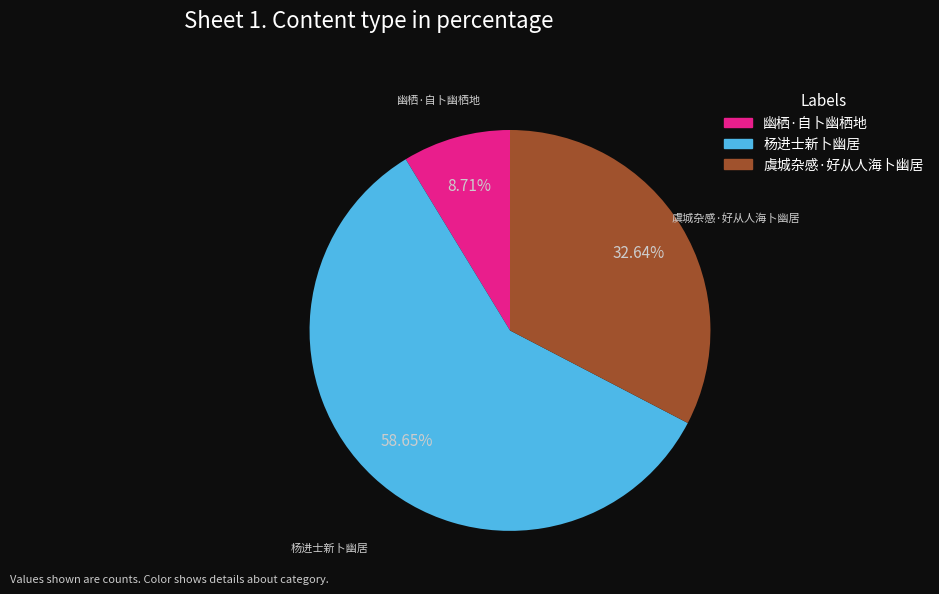

Which has a higher value, 杨进士新卜幽居 or 虞城杂感·好从人海卜幽居?

杨进士新卜幽居